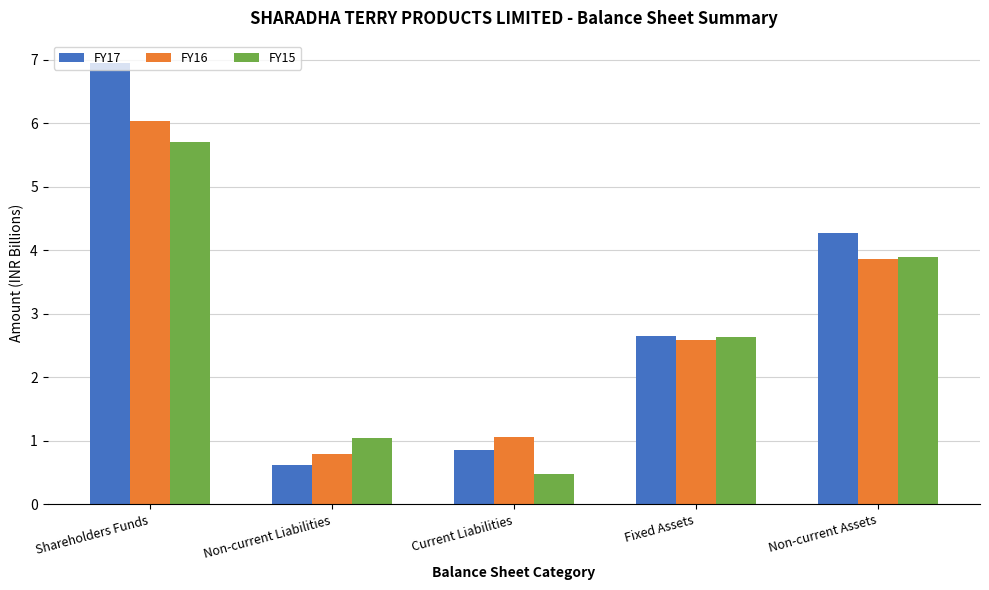

What is the greatest value displayed?

6.9